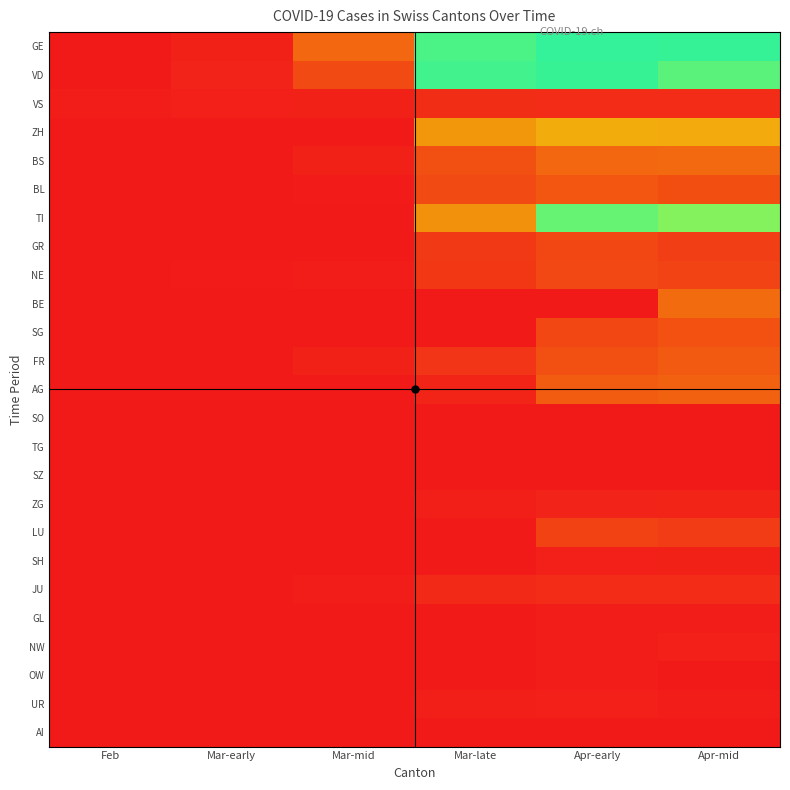

List the series in order of their peak value, lowest first.

SO, TG, SZ, AI, GL, OW, NW, UR, SH, ZG, JU, VS, LU, GR, NE, SG, BL, FR, AG, BS, BE, ZH, TI, VD, GE